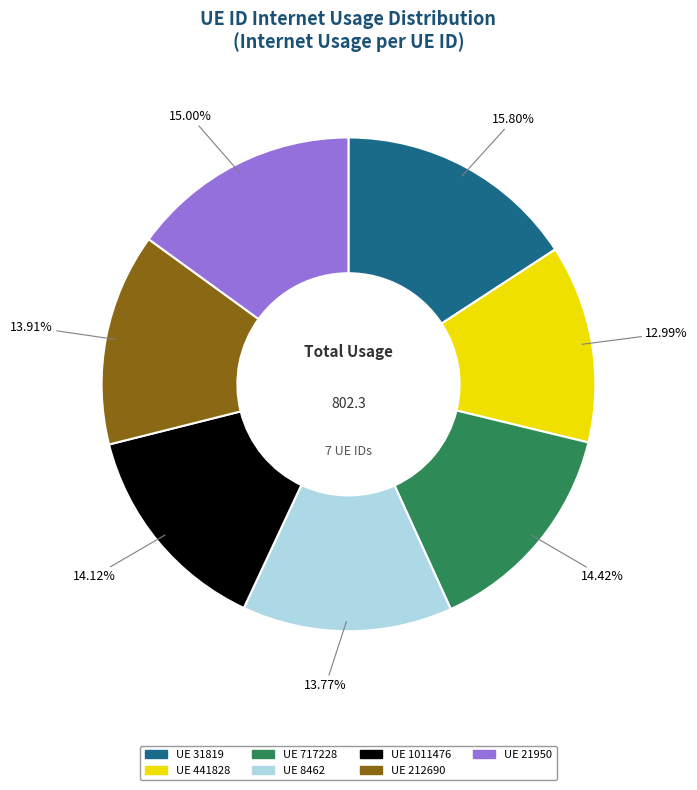

Does any single category account for the majority?

No